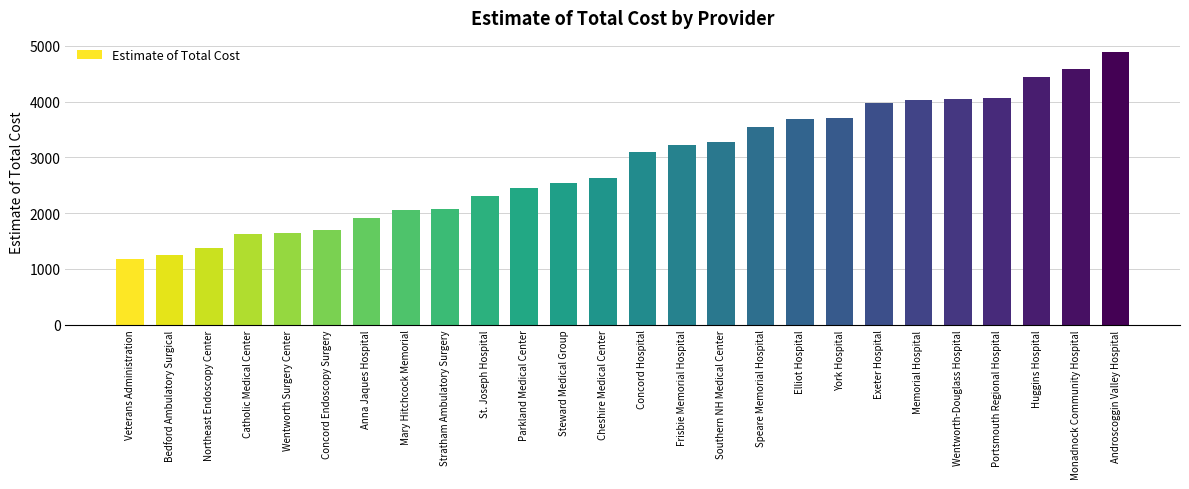

At which label is the value closest to 3038?

Concord Hospital